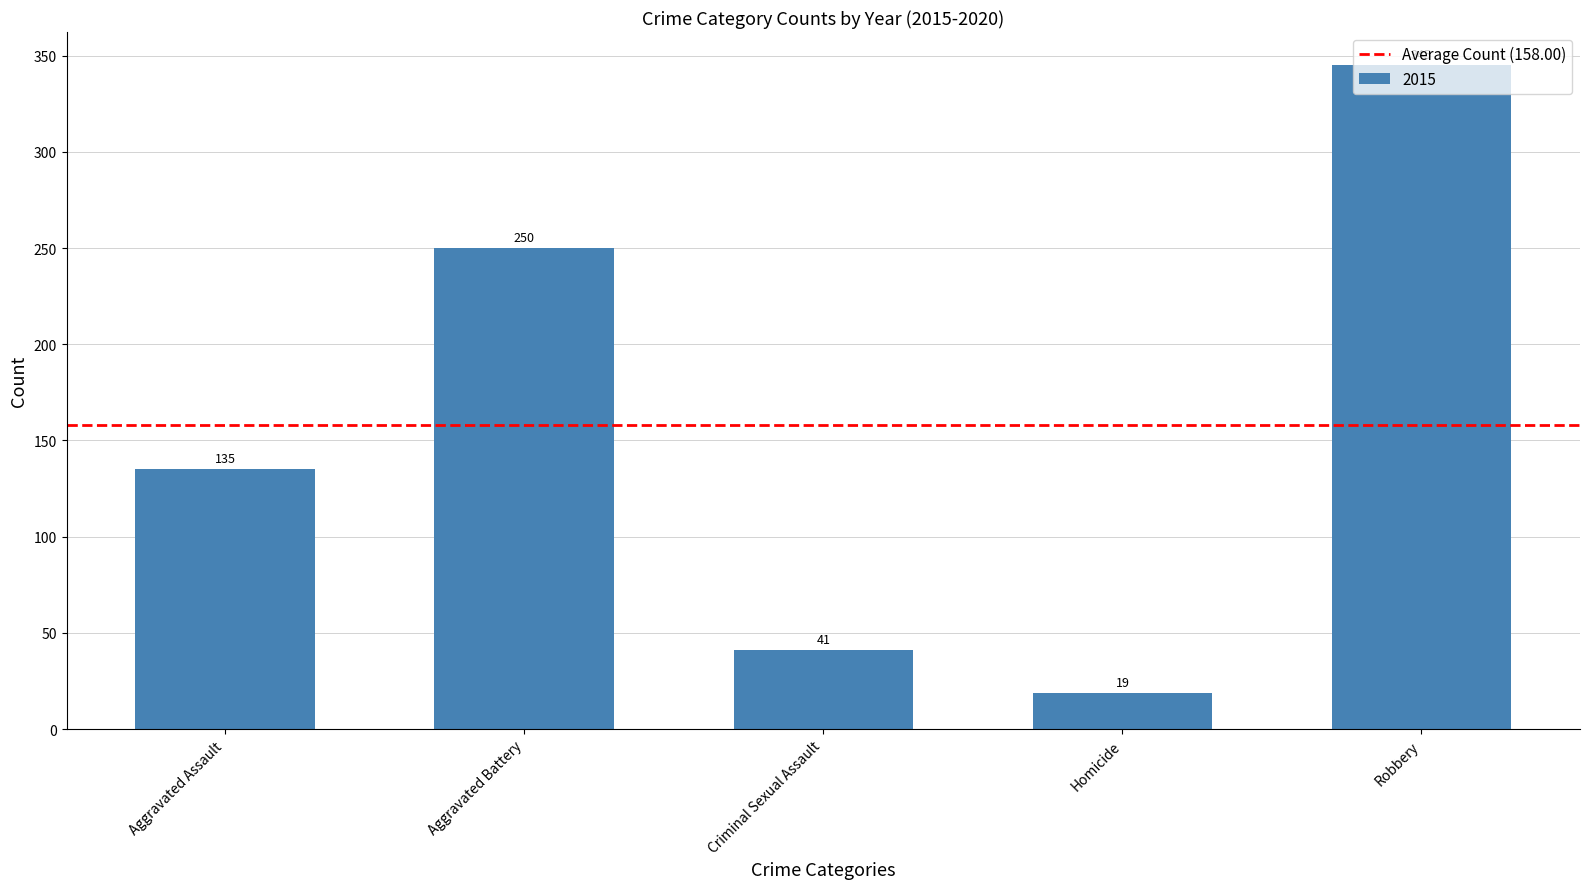

Read the value at Homicide, to the nearest 5.

20